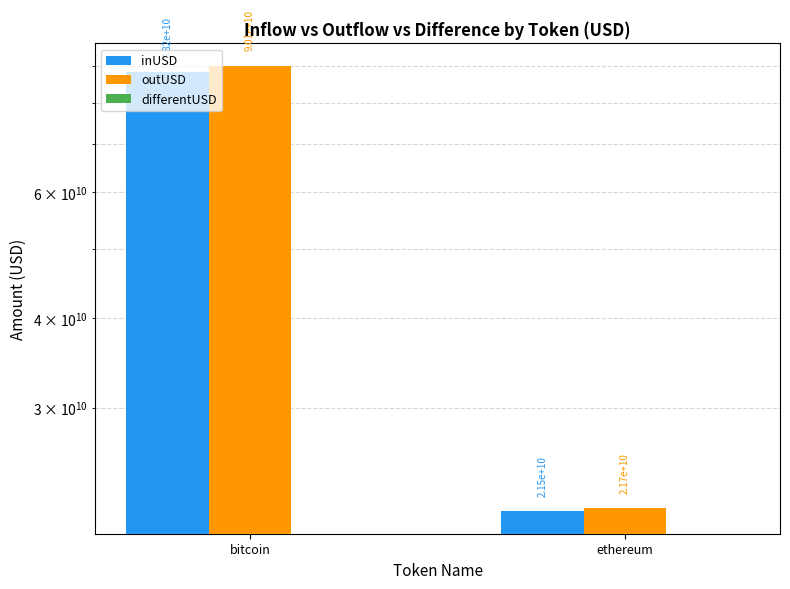

What is the sum of the outUSD values at ethereum and bitcoin?

111858935905.2